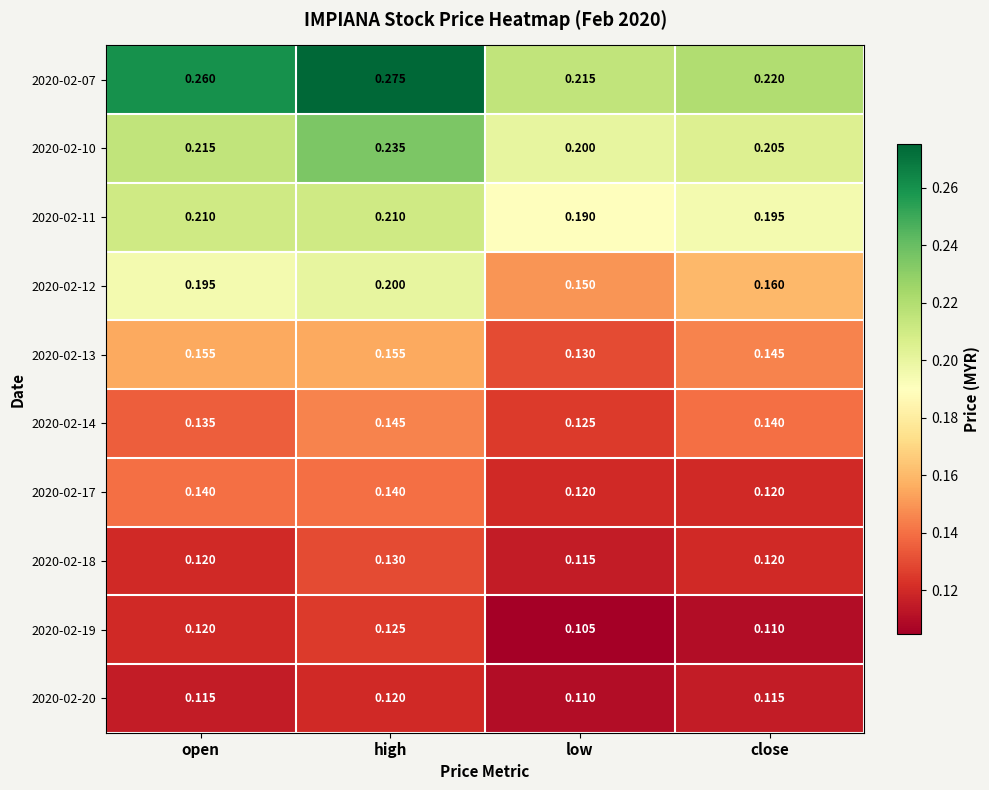

Where is 2020-02-11 nearest to the value 0?

low